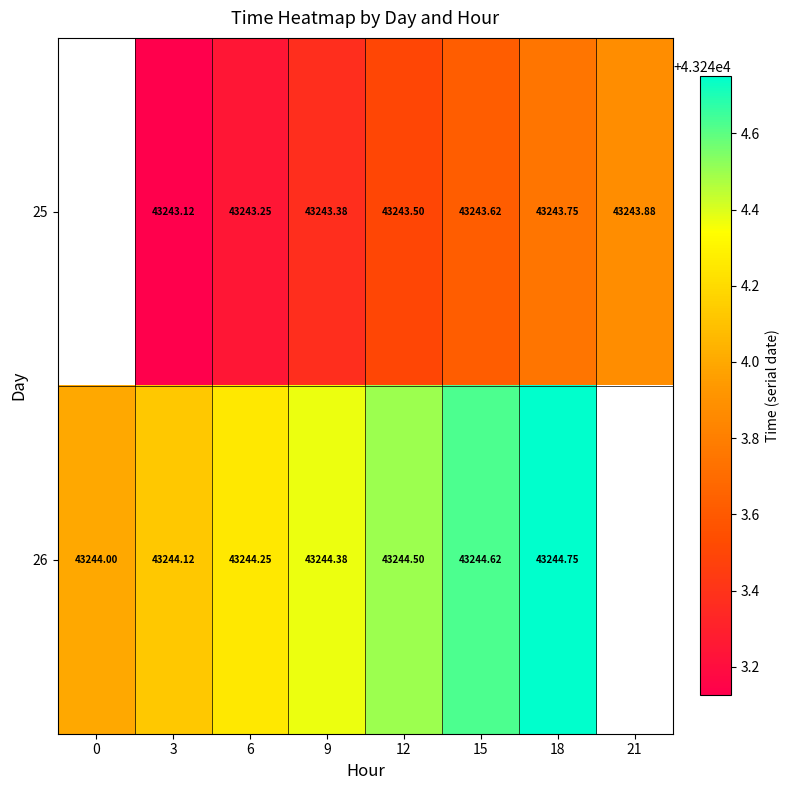

The 25 series shows 43243.5 at 12. True or false?

True